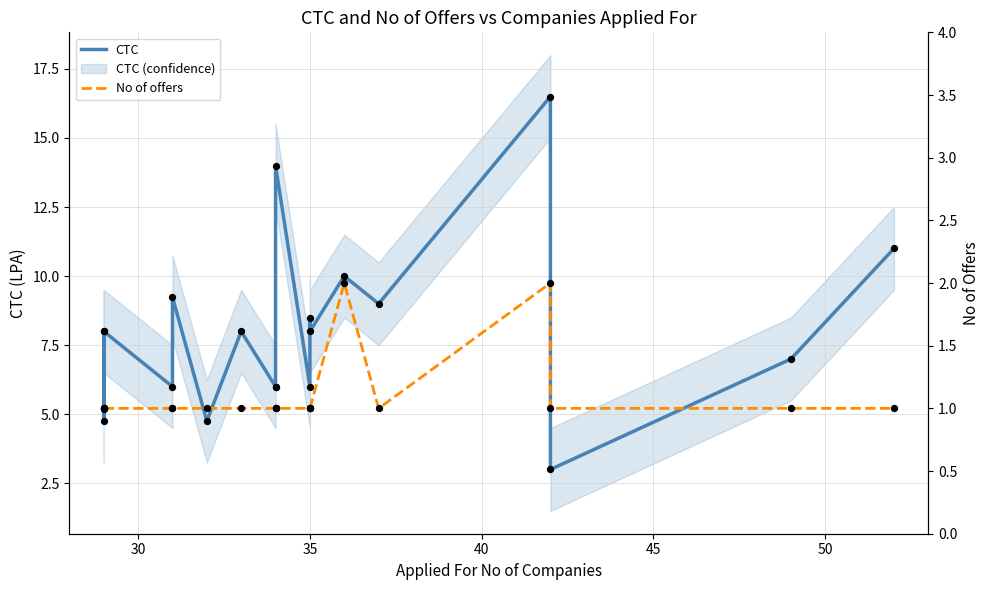

What are all the series names shown in the legend?

CTC, No of offers